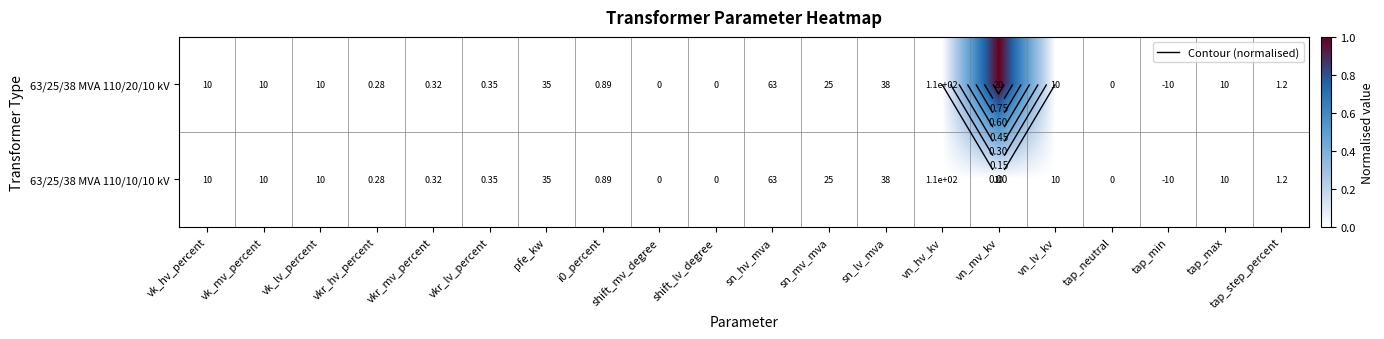

At which category is the sum across all series the highest?

vn_mv_kv